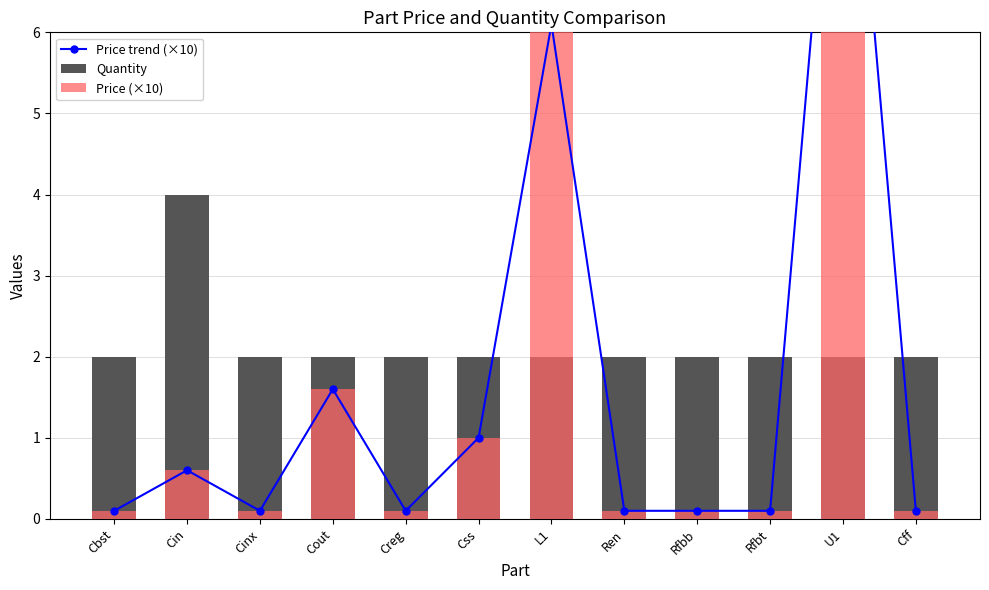

What is the total value across all series at Creg?

2.2